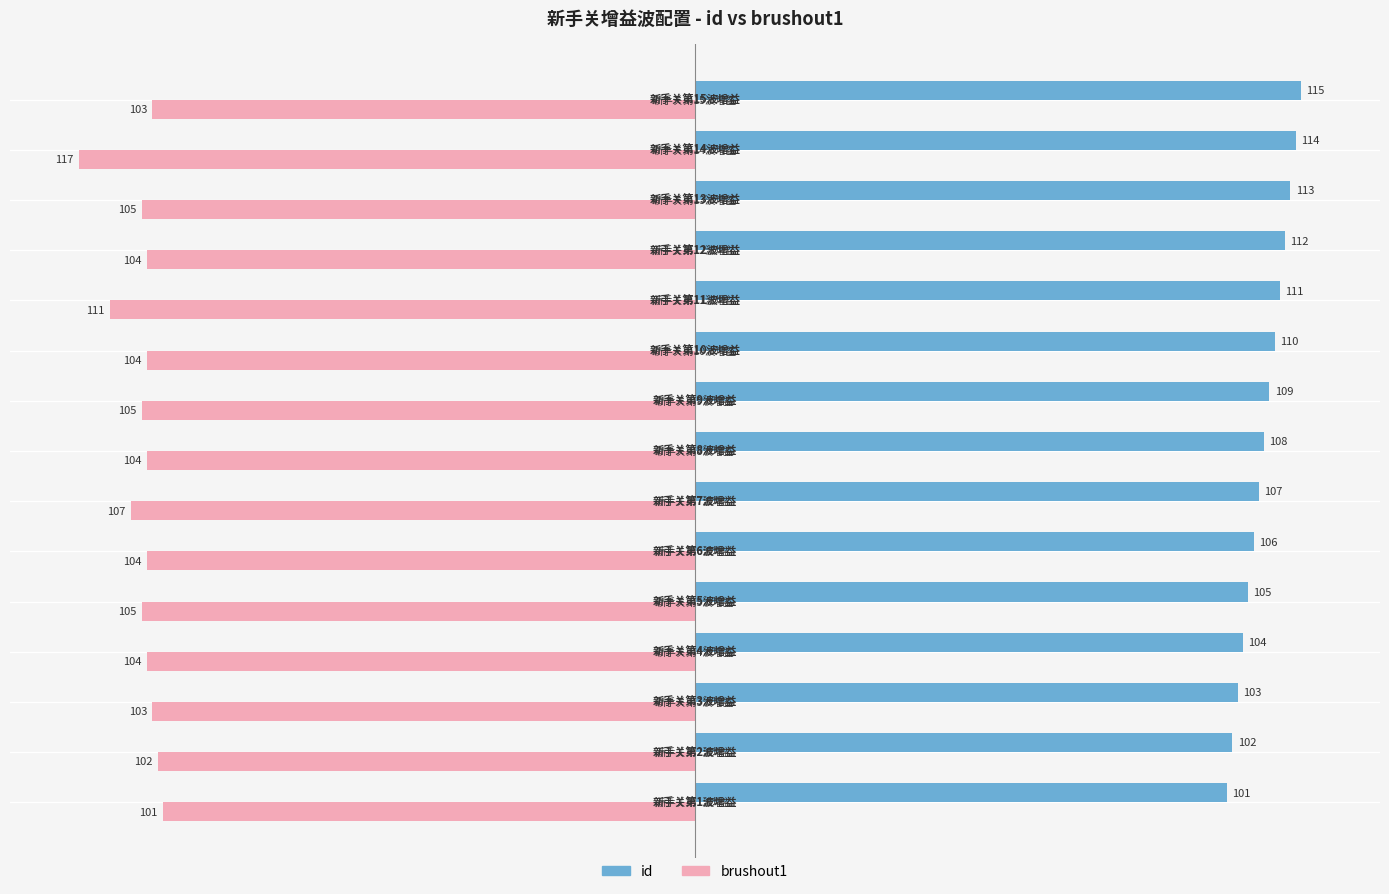

What is the difference between the second highest and second lowest values in the brushout1 series?

9